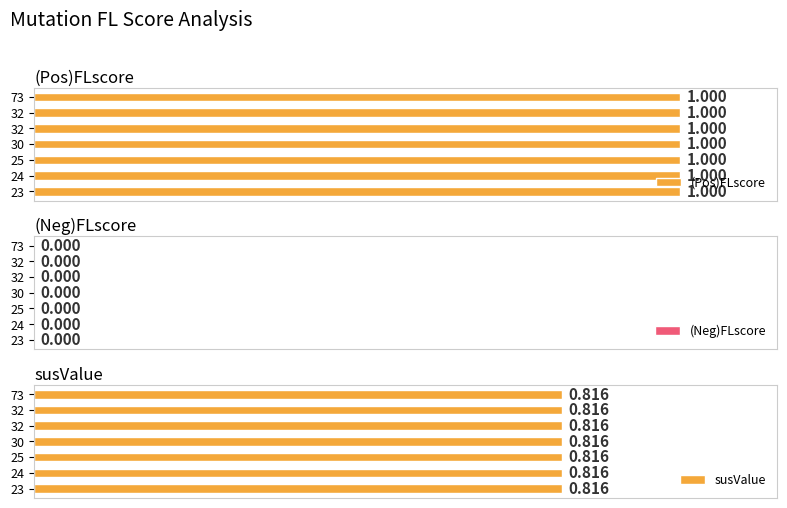

Are the bars horizontal?

Yes